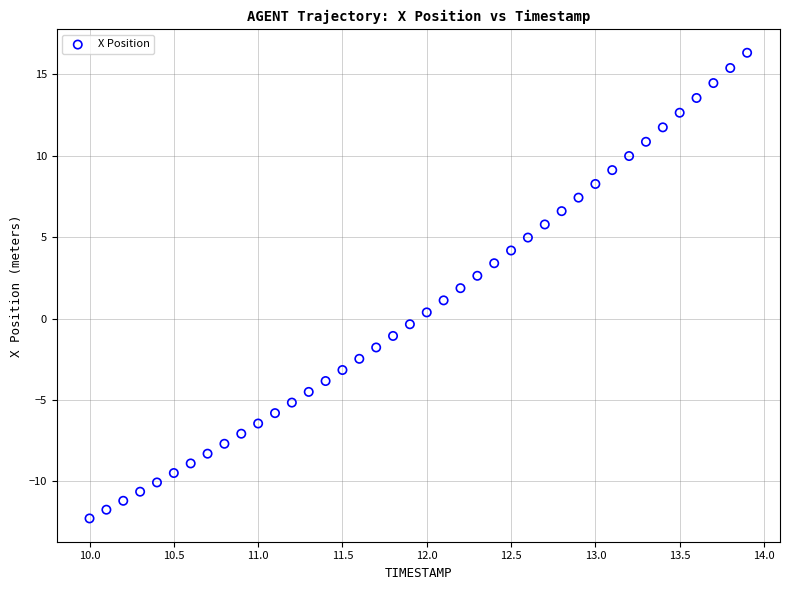

What is the range of X values (max minus min)?

3.9